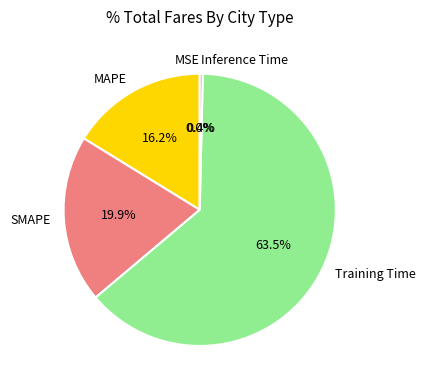

Does Training Time account for over 50% of the chart?

Yes